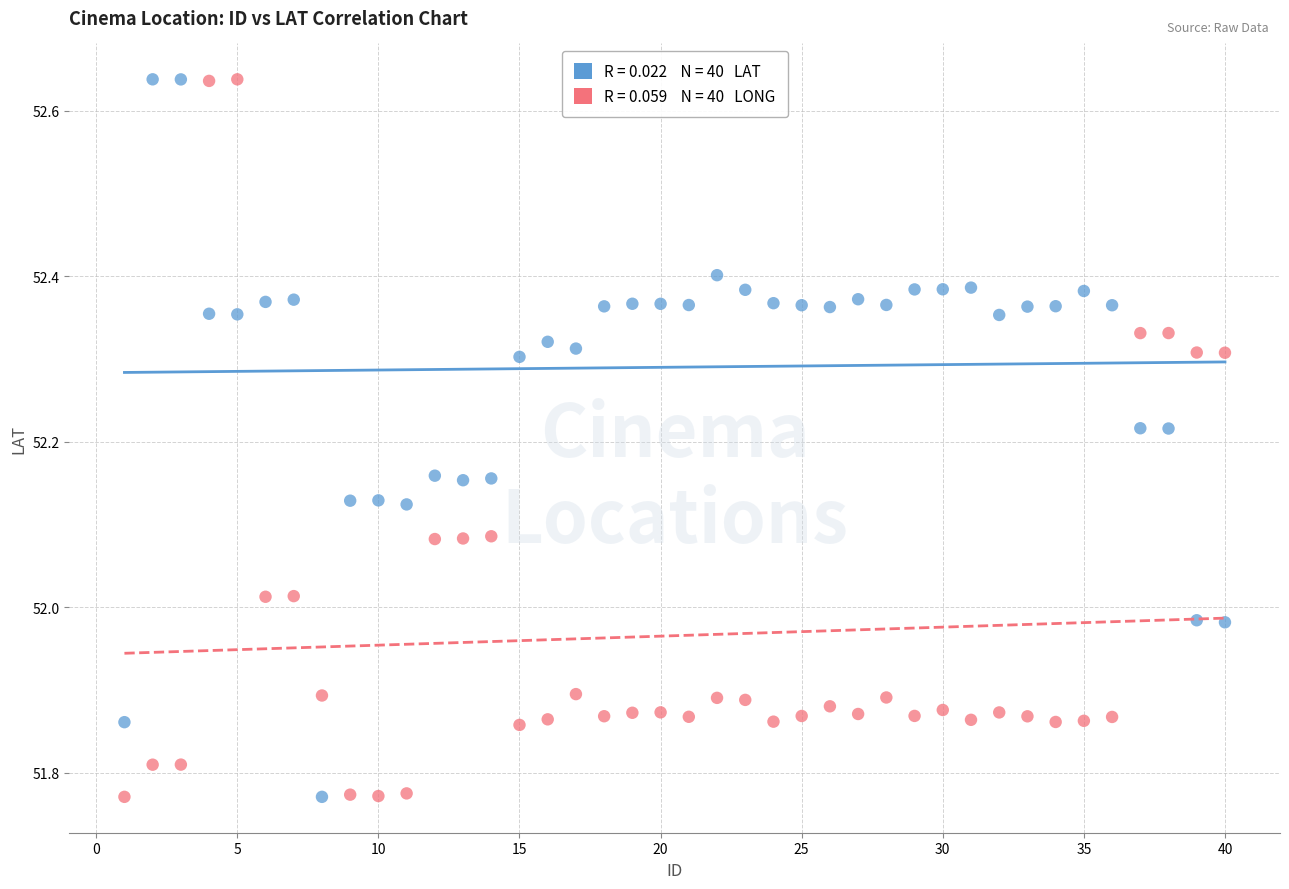

Across all data points, what is the range of Y values (max minus min)?

0.9